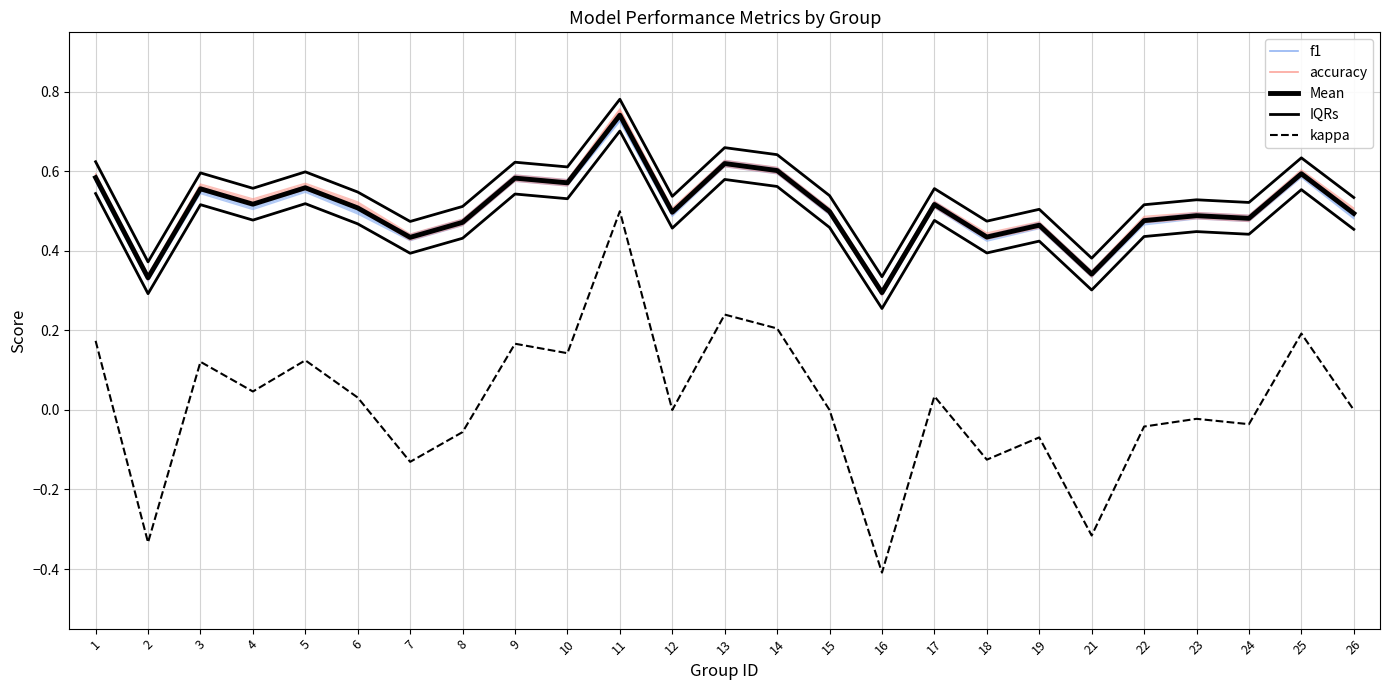

True or false: Mean and kappa intersect in this chart.

False